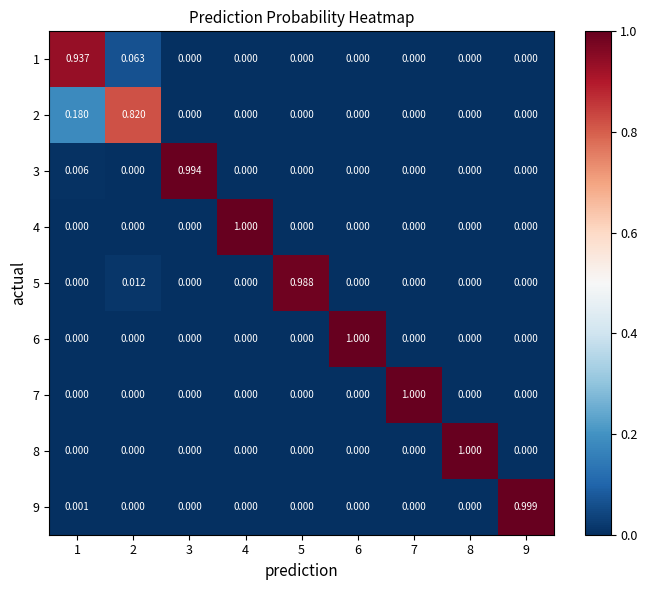

At how many categories does at least one series exceed 0?

9